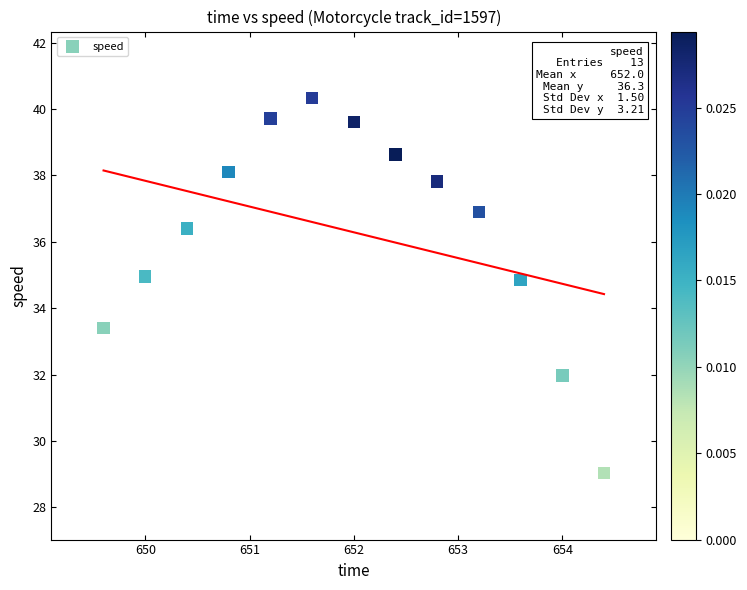

What Y value in the scatter plot is closest to 34?

33.4